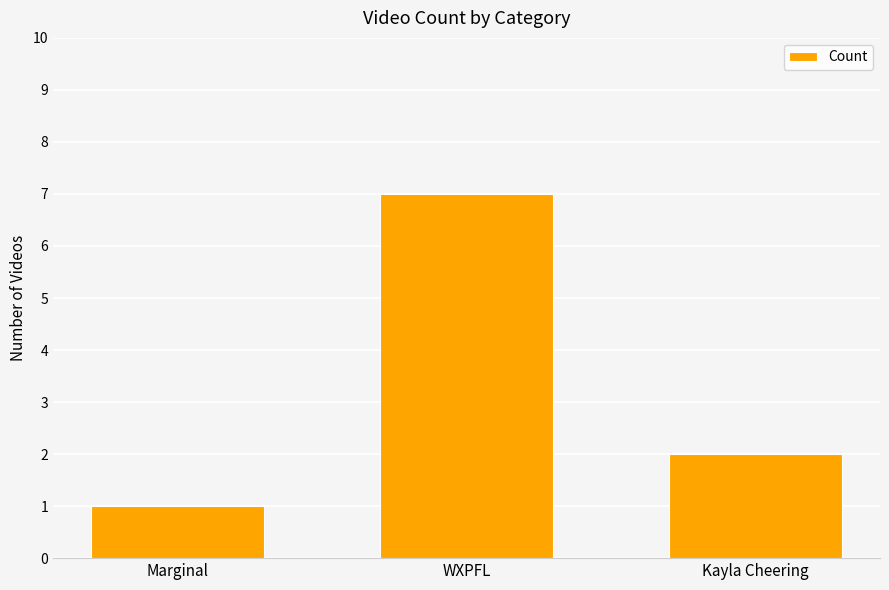

Rank the categories by value from highest to lowest.

WXPFL, Kayla Cheering, Marginal